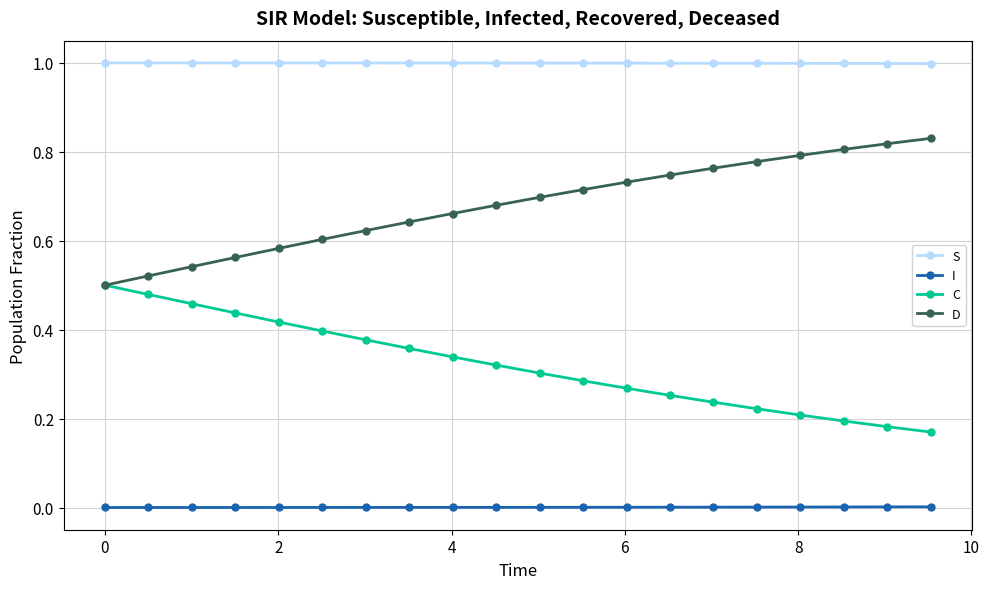

Rank the series by their maximum value, from highest to lowest.

S, D, C, I